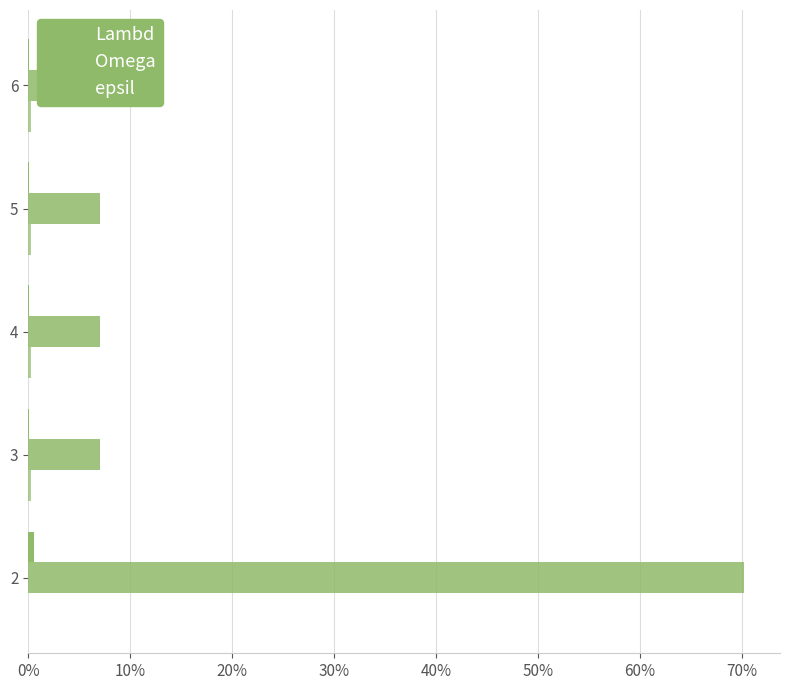

Which series changed the most between 2 and 3?

Omega